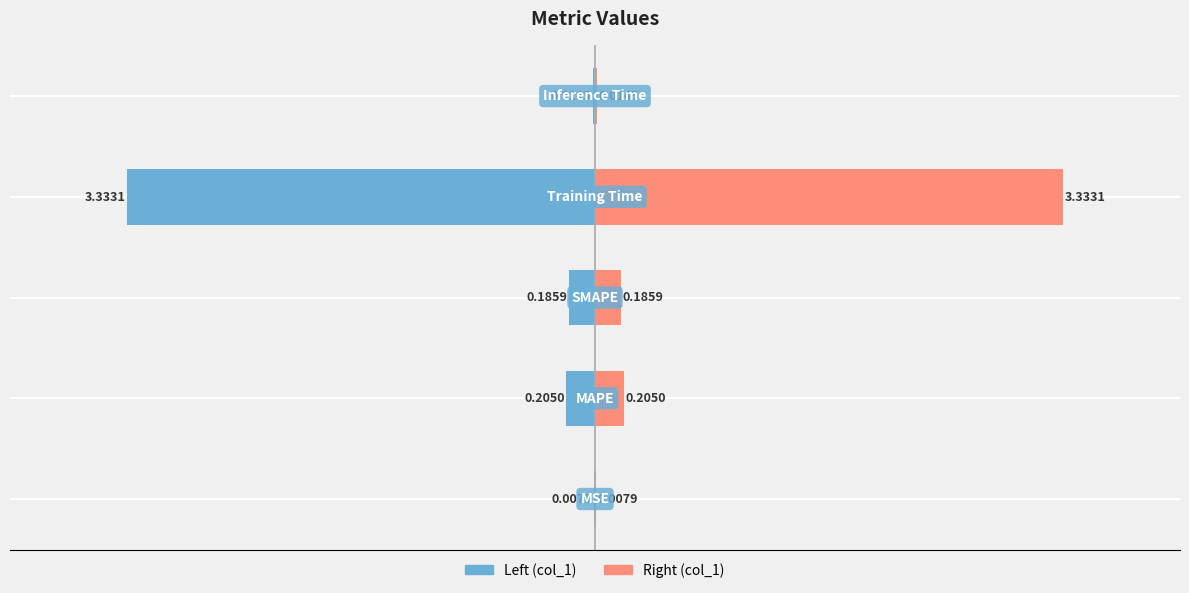

Reading left to right, extract all data points from this chart.

0.0	0.2	0.2	3.3	0.0